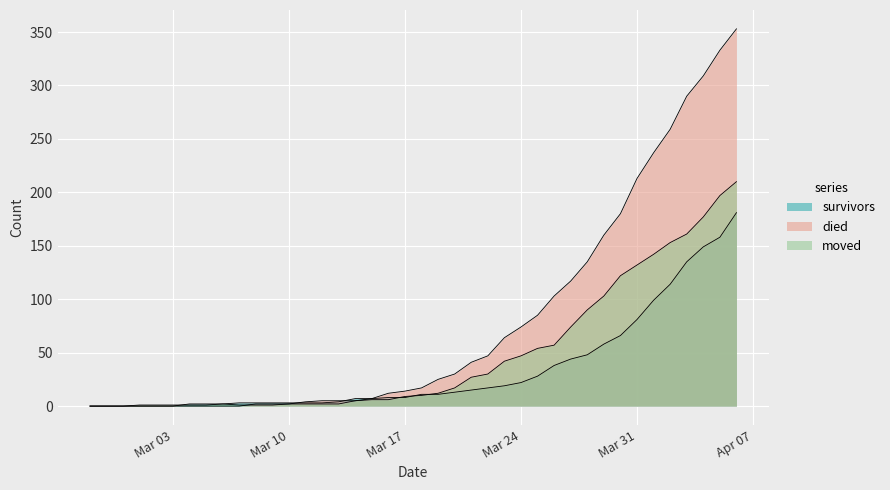

True or false: died has more than 1 points higher than both neighbors.

False